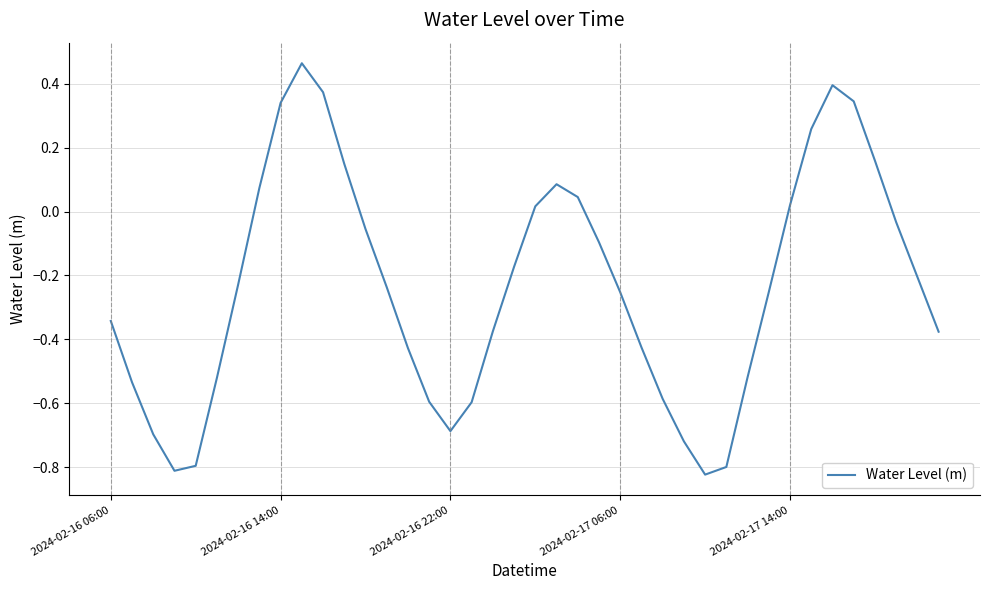

What is the difference between the maximum and minimum values?

1.3